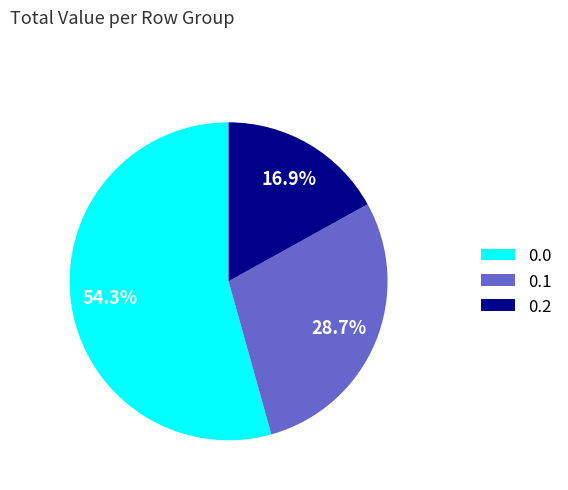

Is there any slice that represents more than half of the pie?

Yes